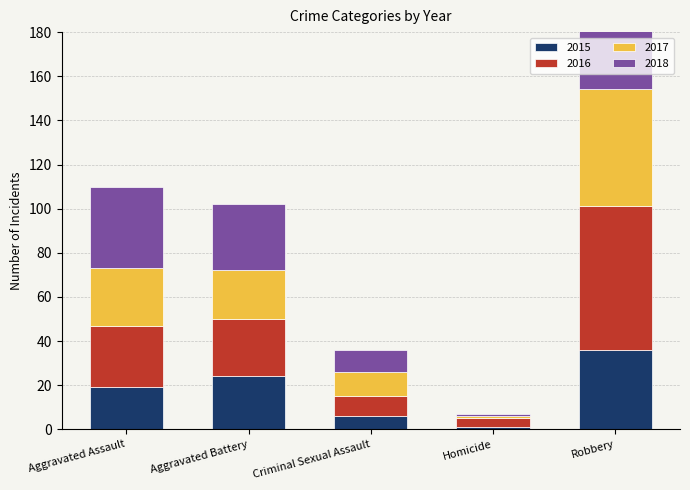

Rank the series by their maximum value, from lowest to highest.

2015, 2017, 2016, 2018